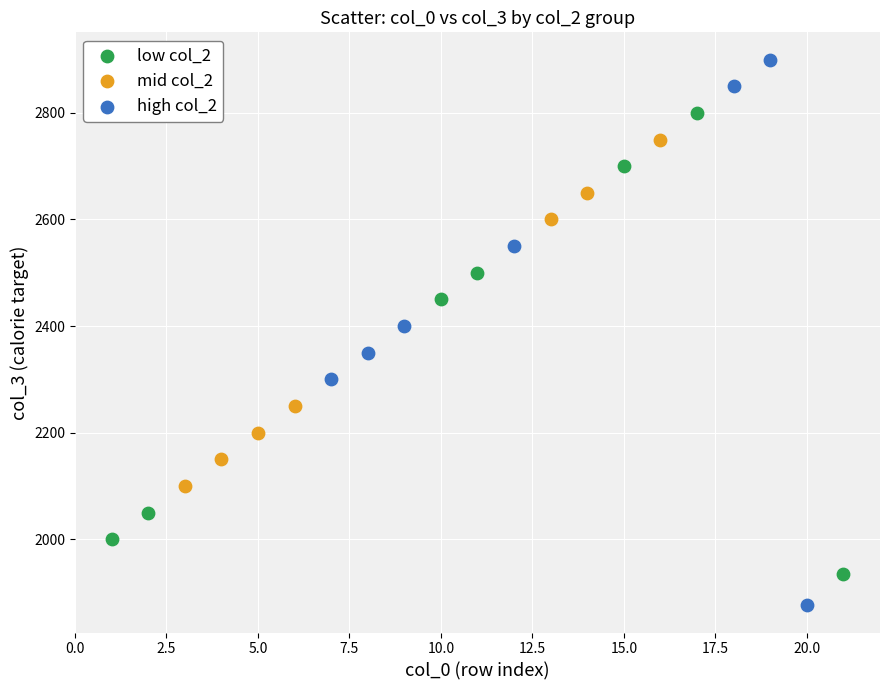

Which series has the largest Y range (max minus min)?

high col_2